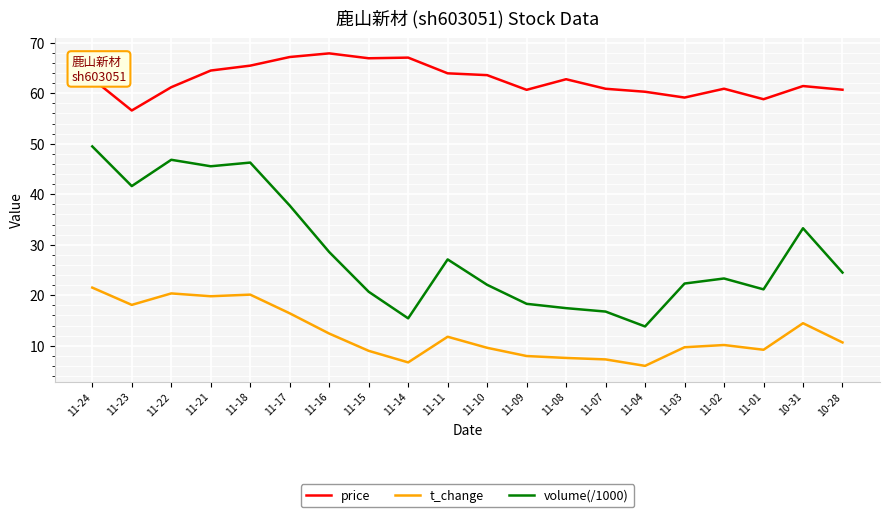

What is the spread (max minus min) of values at 11-21?

44.7